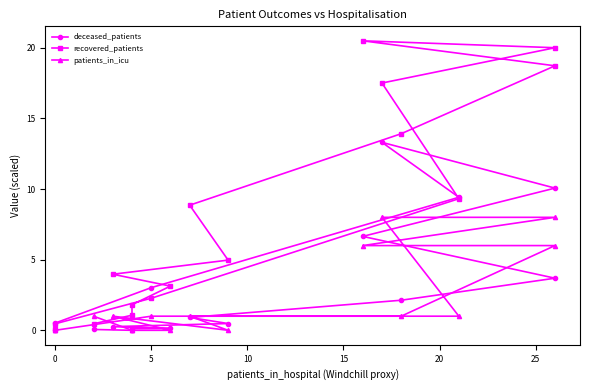

What value does the recovered_patients series have at 0?

0.1